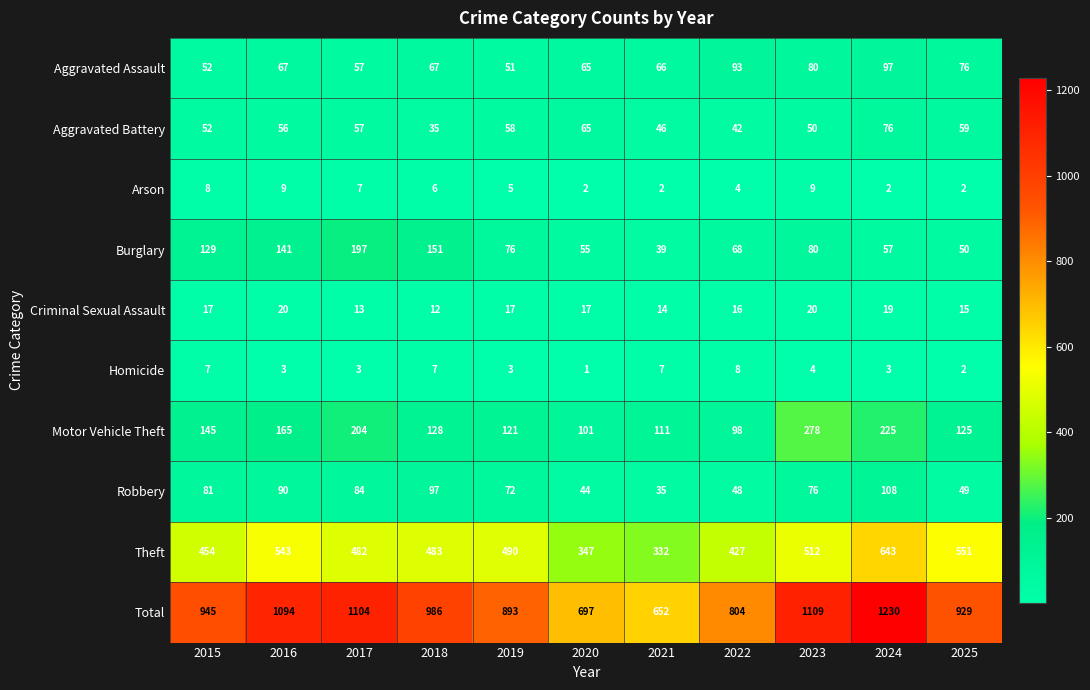

Between 2015 and 2018, which series saw the biggest shift?

Total